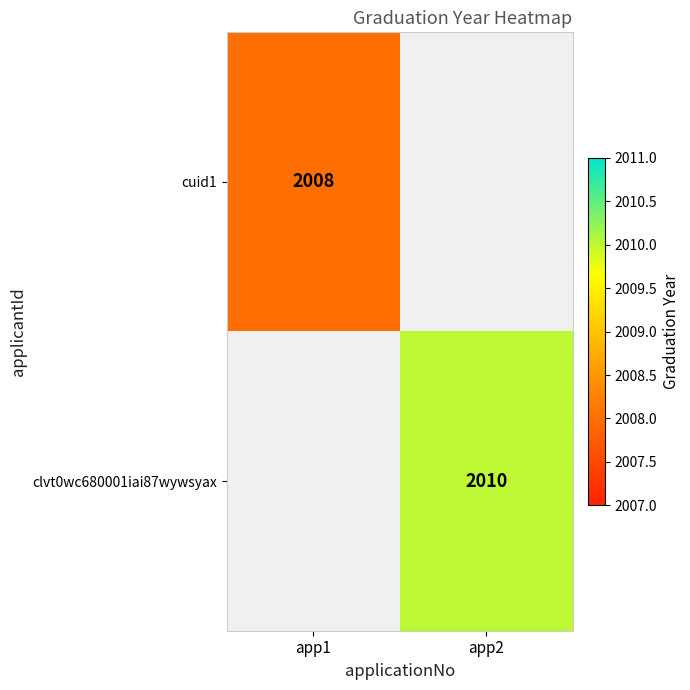

The value of cuid1 at app1 is 3141. True or false?

False